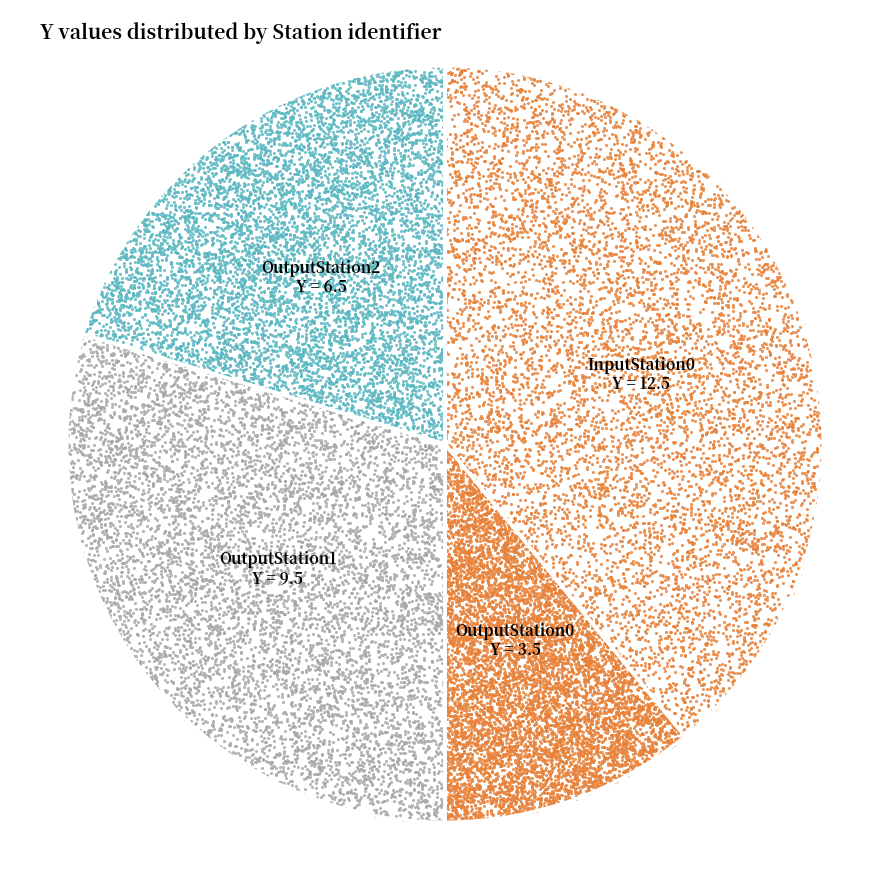

What percentage is the OutputStation0 slice, to the nearest percent?

11%